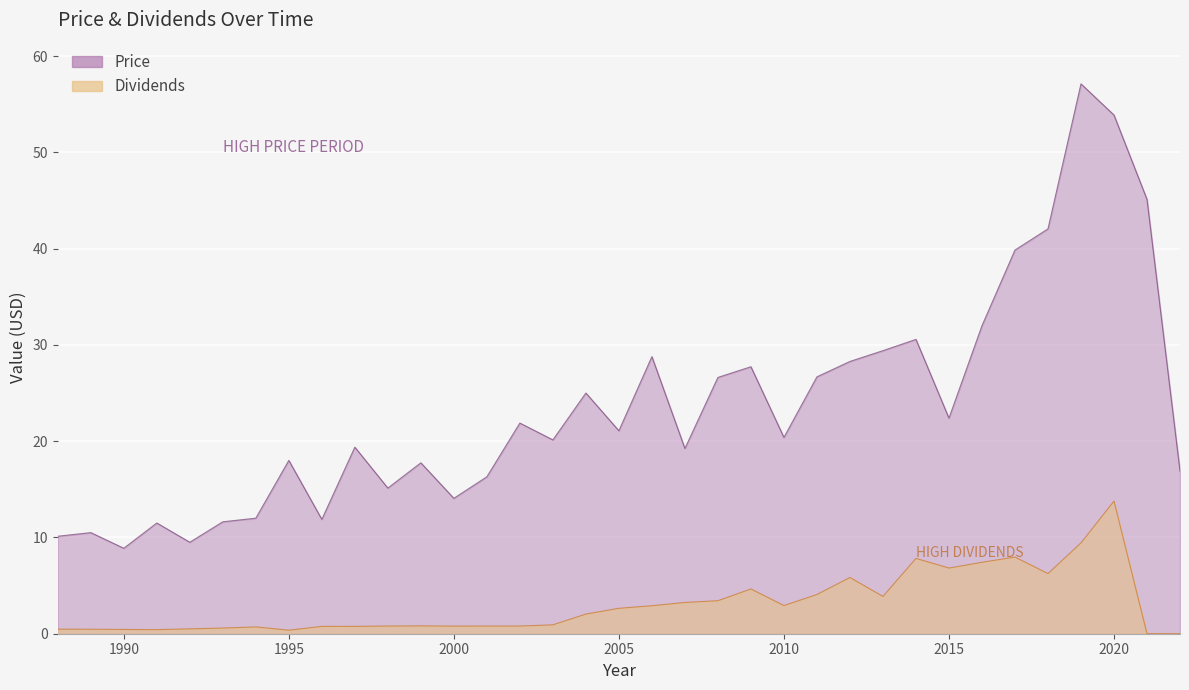

True or false: Price has more than 0 points higher than both neighbors.

True